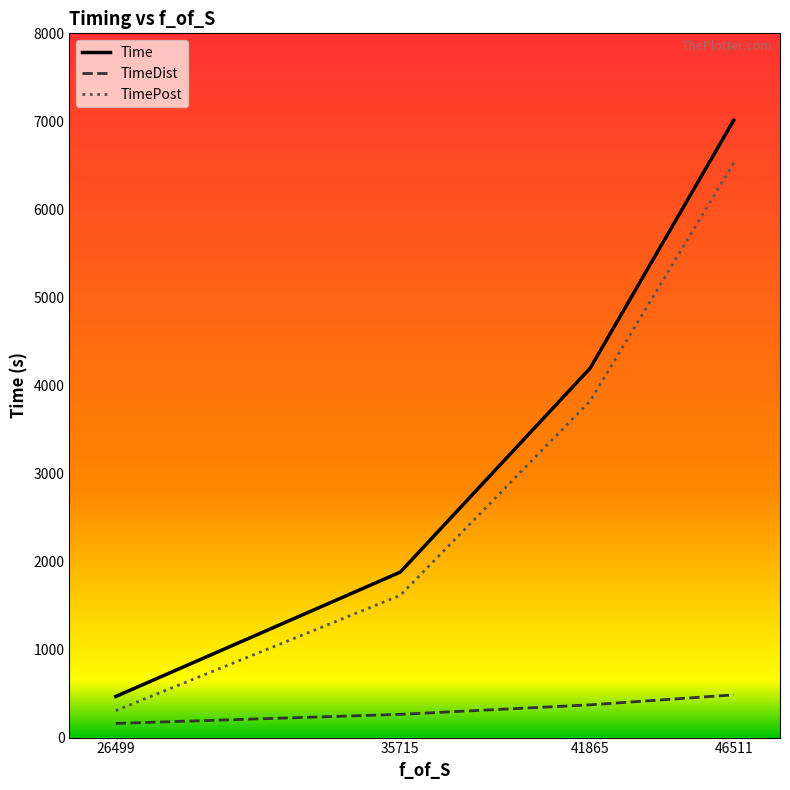

Reading left to right, transcribe all the data shown in this chart.

Time: 26499=466.8	35715=1880.2	41865=4197.1	46511=7012.0
TimeDist: 26499=160.6	35715=264.0	41865=372.0	46511=485.2
TimePost: 26499=306.1	35715=1616.1	41865=3825.0	46511=6526.7